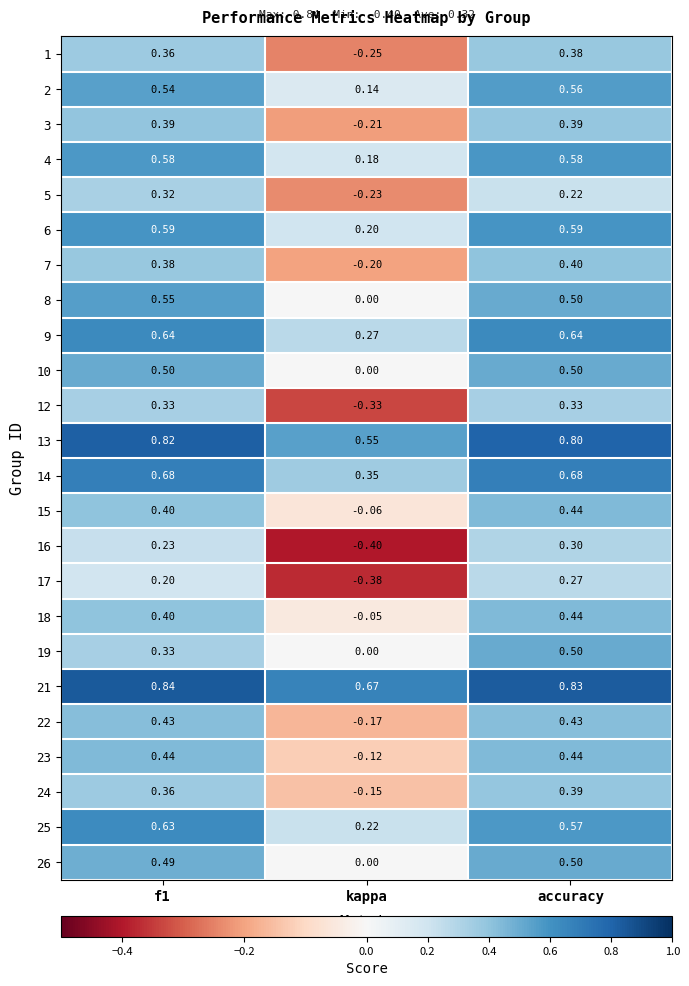

At which category does the chart reach its minimum across all series?

kappa